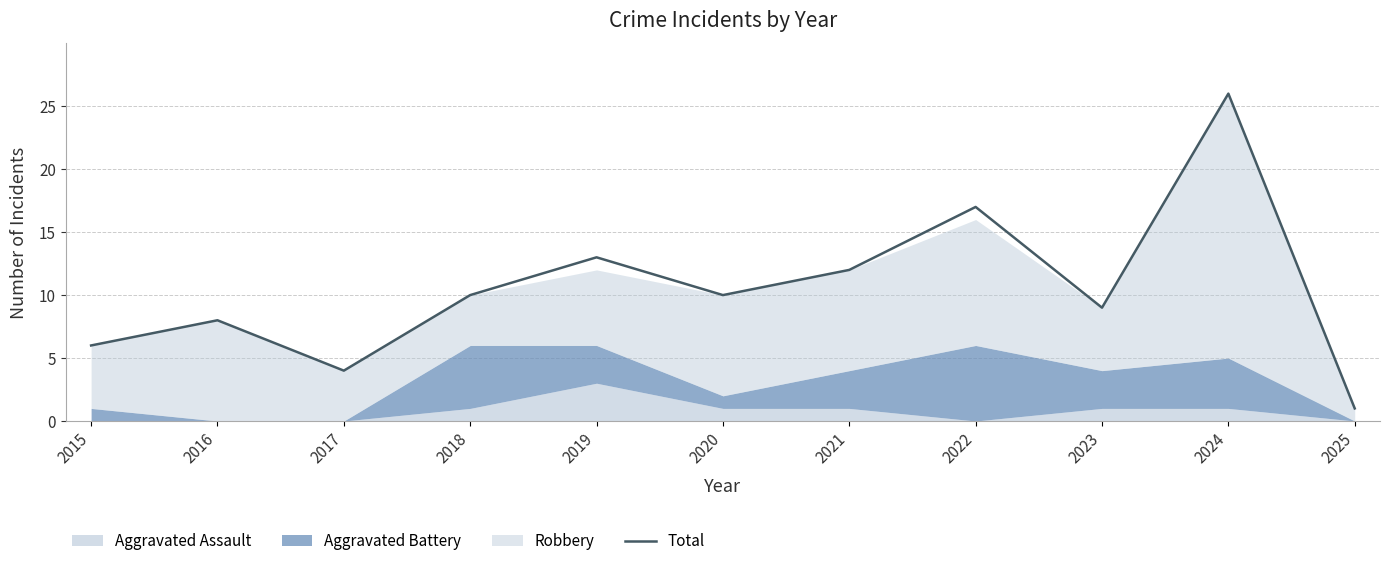

Approximately how many times larger is the value at 2015 compared to 2022?

0.4